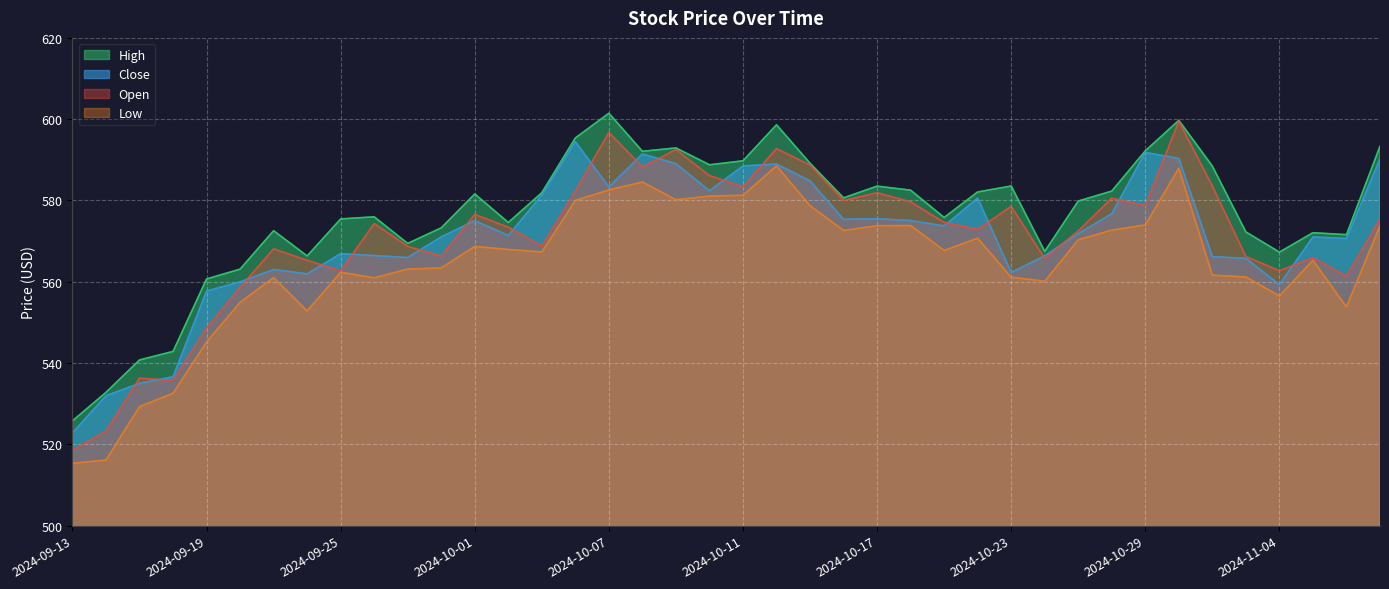

The value of Low at 2024-10-18 is 748.3. True or false?

False